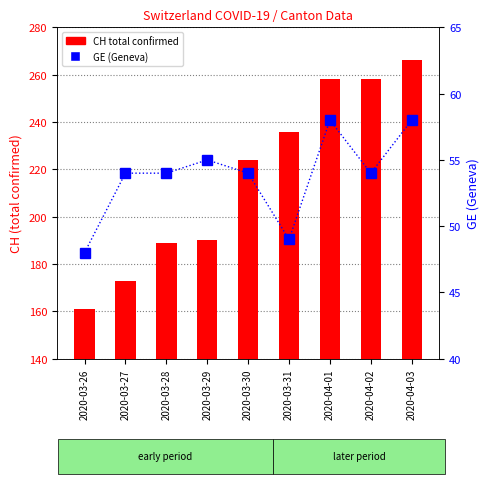

Reading left to right, what are all the values shown in this chart?

CH (total): 161	173	189	190	224	236	258	258	266
GE (Geneva): 48	54	54	55	54	49	58	54	58